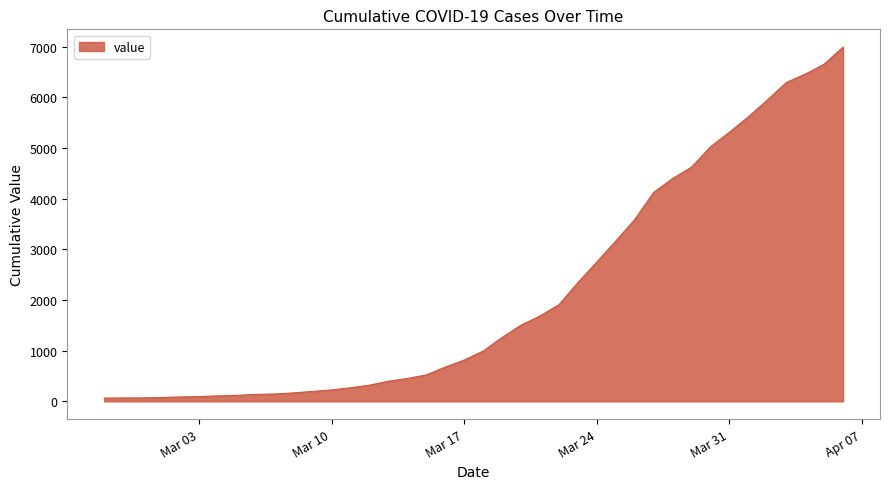

What is the average value?

2142